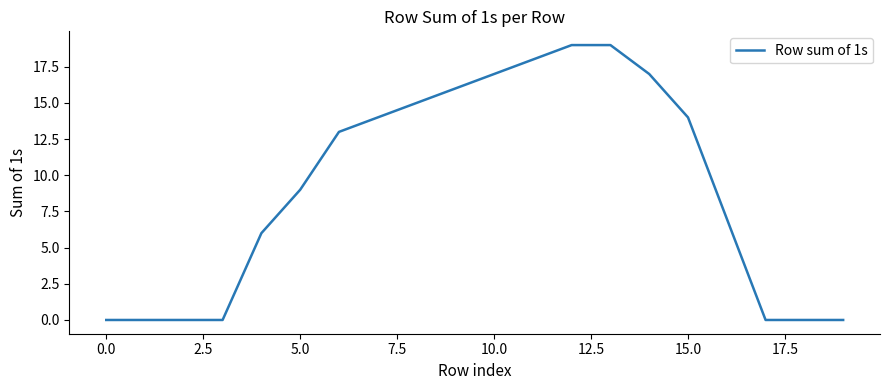

Reading left to right, transcribe all the data shown in this chart.

0	0	0	0	6	9	13	14	15	16	17	18	19	19	17	14	7	0	0	0